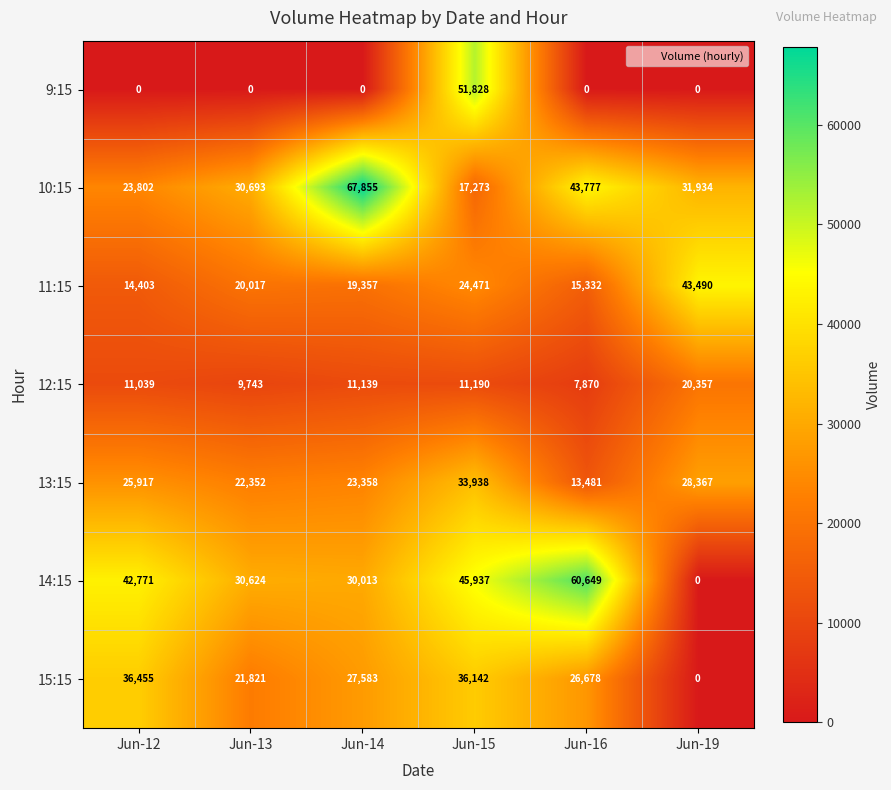

What is the difference between the highest and lowest values at Jun-19?

43490